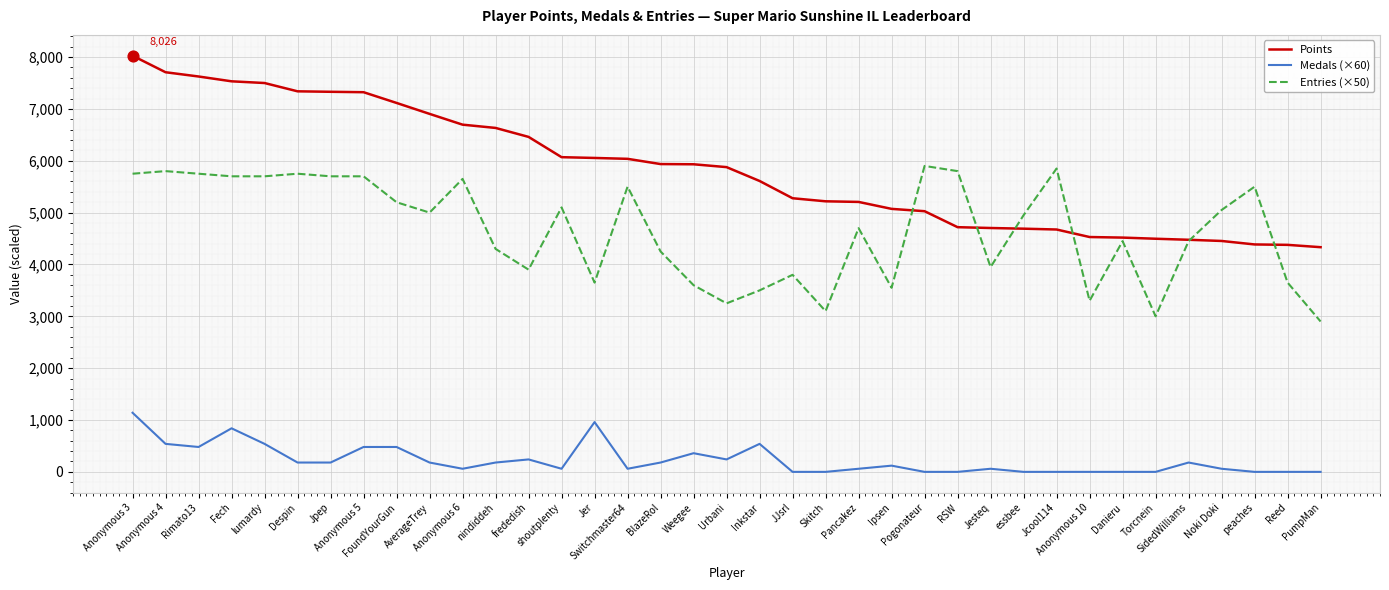

At how many categories does at least one series exceed 2517?

37